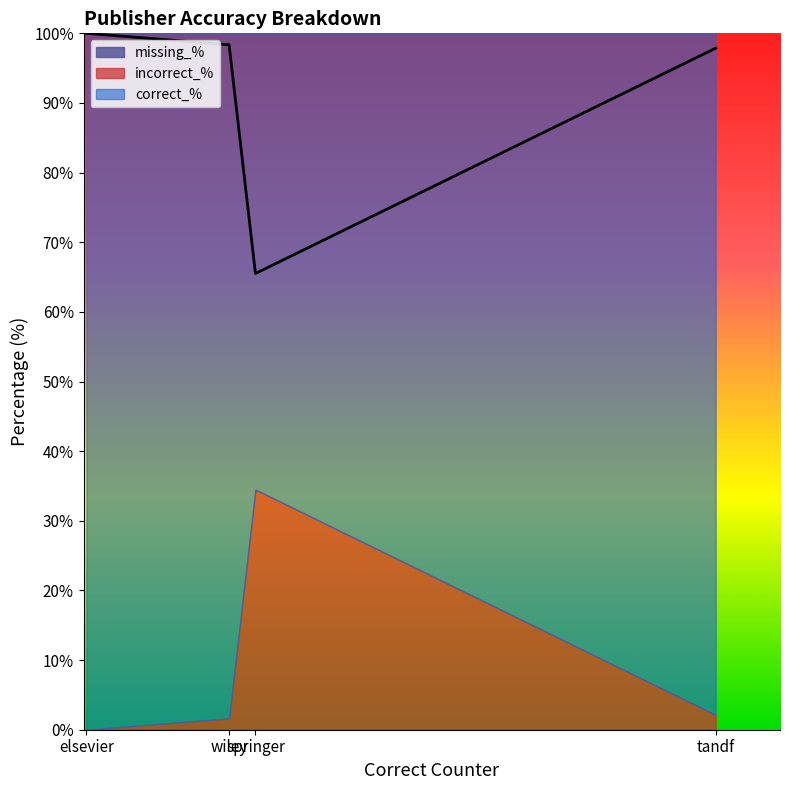

Reading left to right, extract all data points from this chart.

correct_%: elsevier=100.0	springer=65.5	tandf=97.9	wiley=98.4
incorrect_%: elsevier=0.0	springer=34.5	tandf=2.1	wiley=1.6
missing_%: elsevier=0.0	springer=0.0	tandf=0.0	wiley=0.0